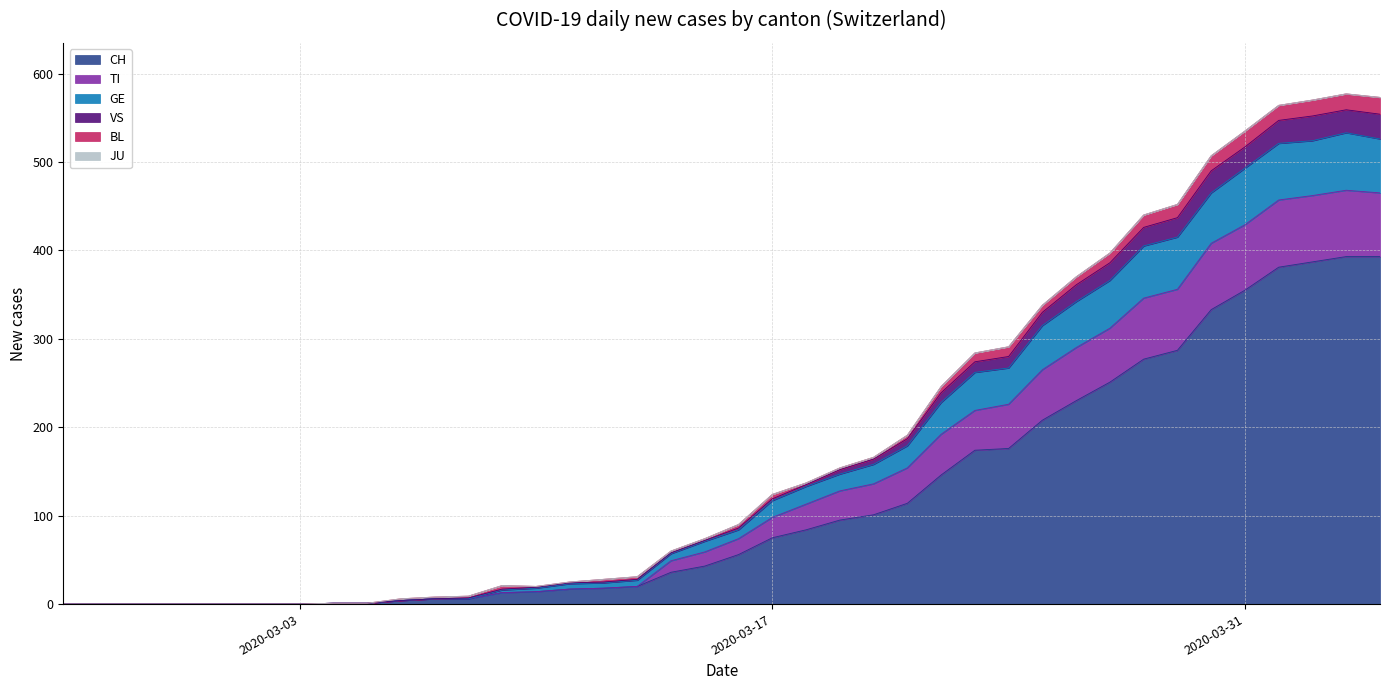

True or false: GE and TI cross at least once.

False